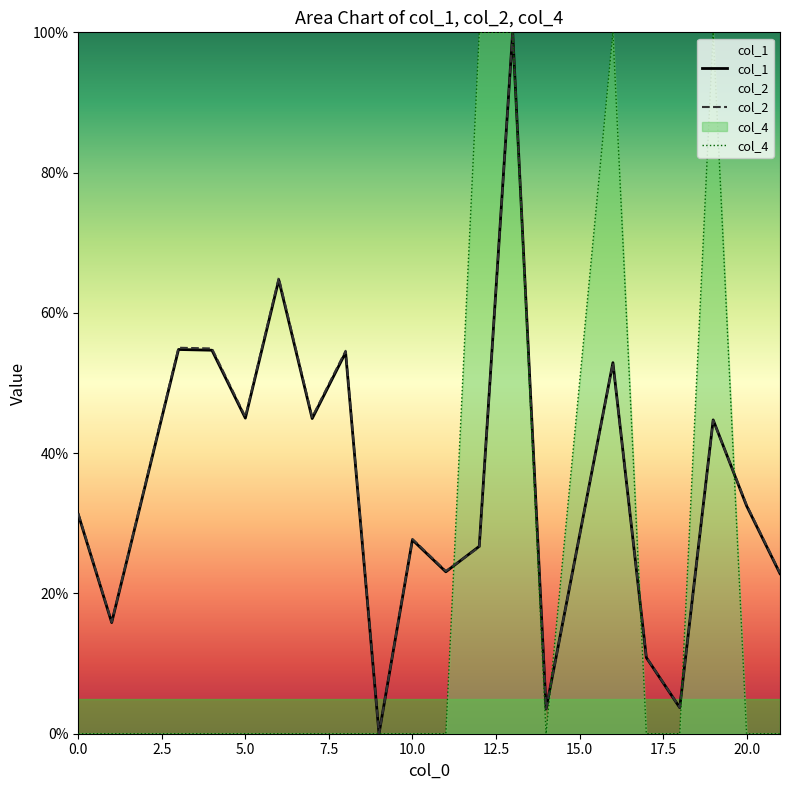

Between 6 and 19, which series saw the biggest shift?

col_4